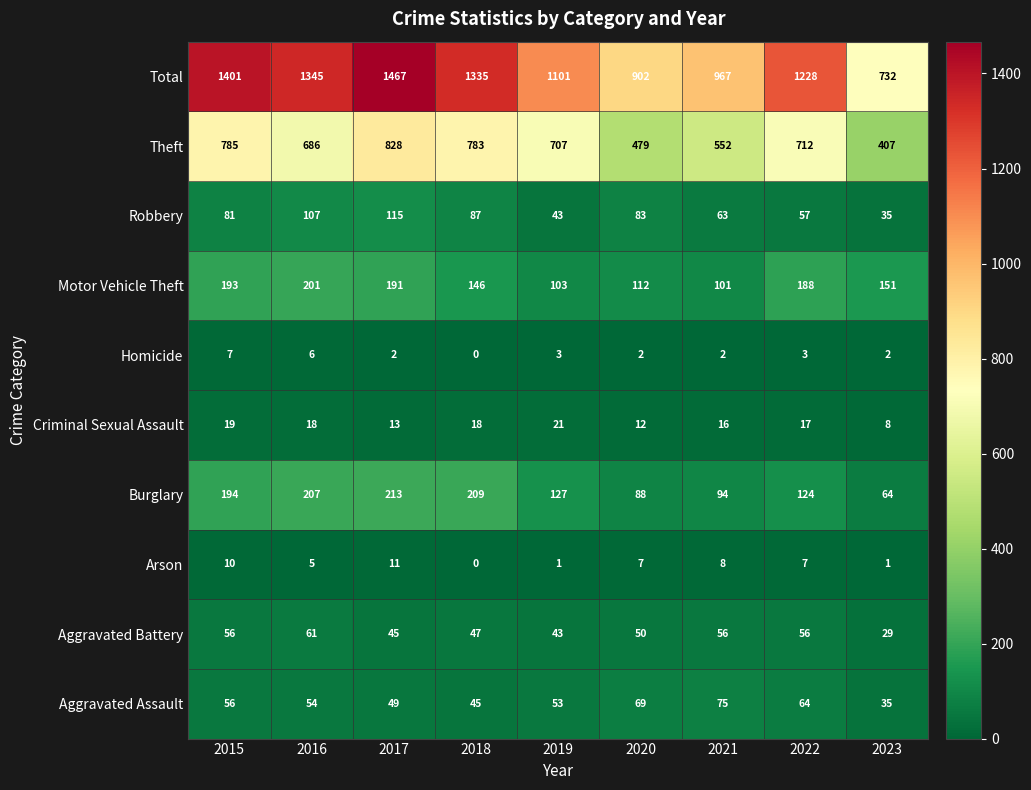

Which category has the highest value in the Robbery series?

2017